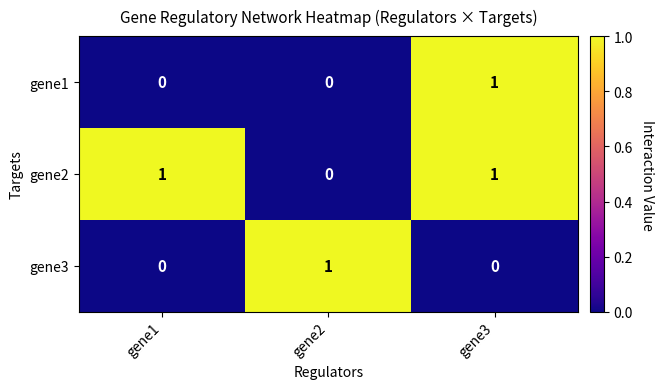

Count the gene1 values in the range 0 to 1.

3